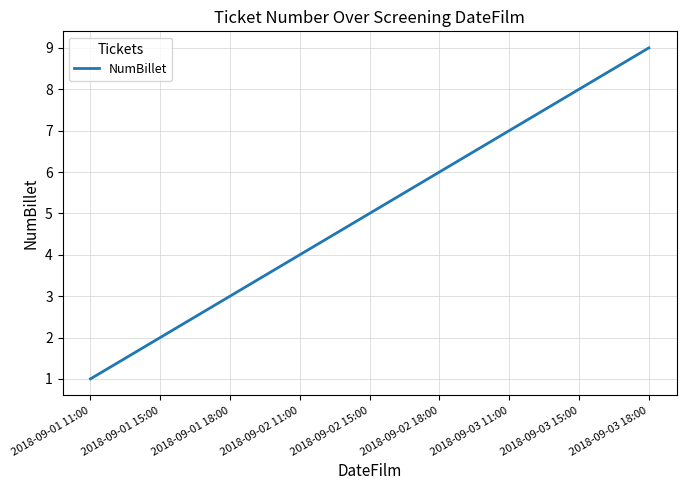

Rank the categories by value from highest to lowest.

2018-09-03 18:00, 2018-09-03 15:00, 2018-09-03 11:00, 2018-09-02 18:00, 2018-09-02 15:00, 2018-09-02 11:00, 2018-09-01 18:00, 2018-09-01 15:00, 2018-09-01 11:00